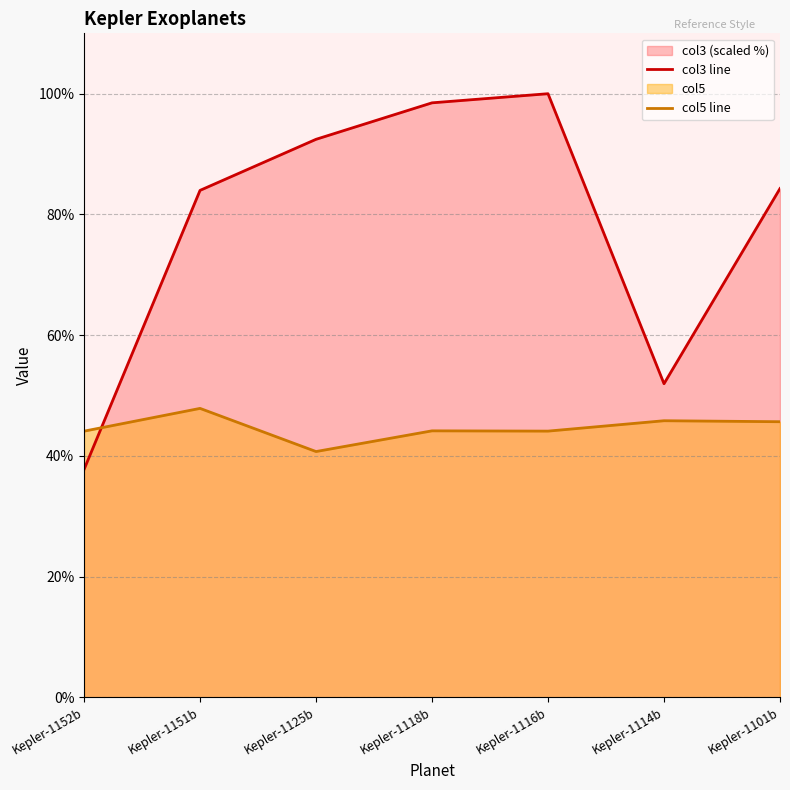

Is it true that col3 line equals 100.0 at Kepler-1116b?

True